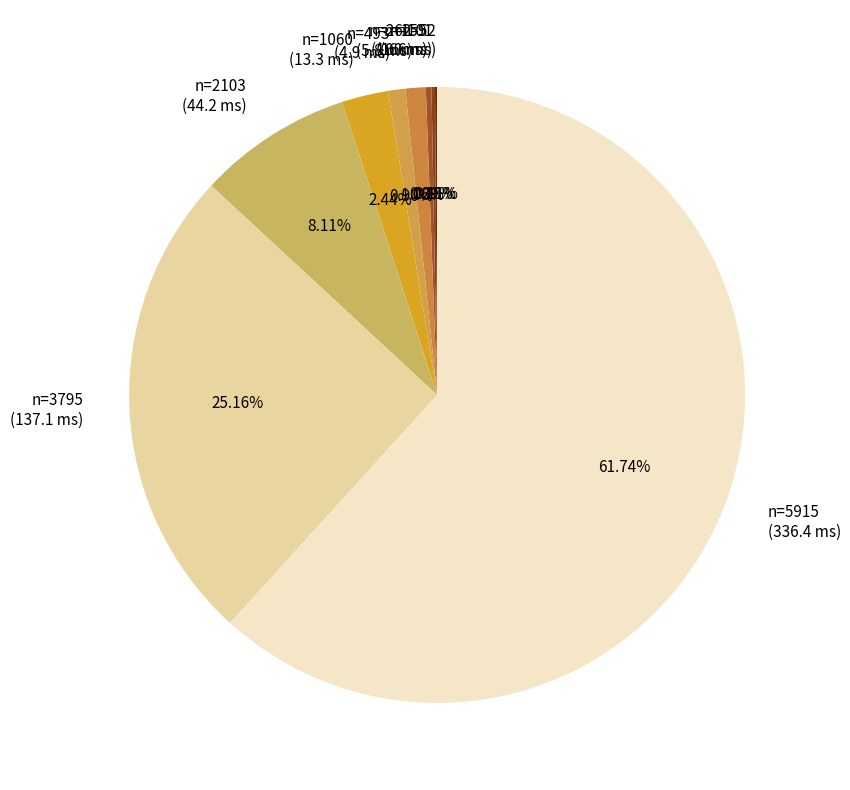

Is there a majority slice in this chart?

Yes